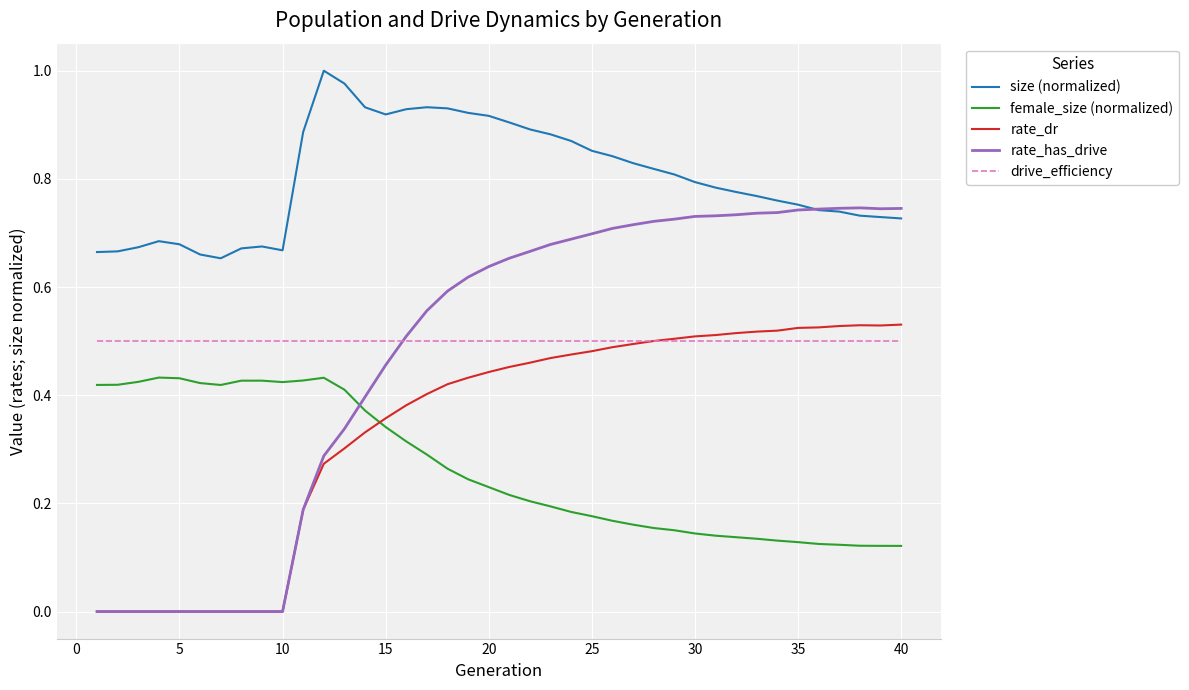

What are all the series names shown in the legend?

size (normalized), female_size (normalized), rate_dr, rate_has_drive, drive_efficiency